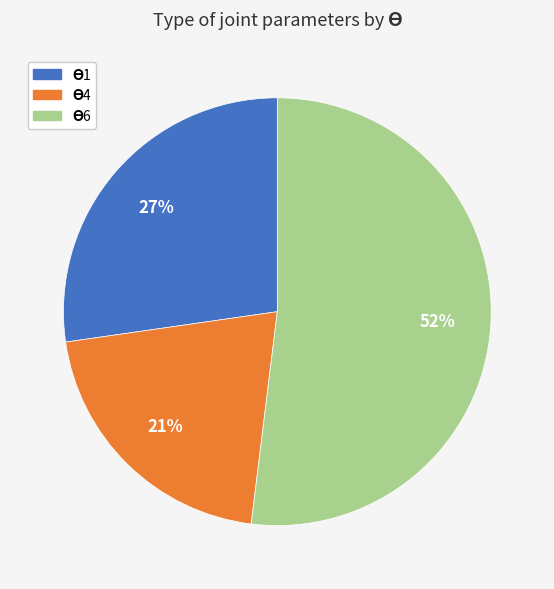

To the nearest percent, what is the average slice percentage?

33%